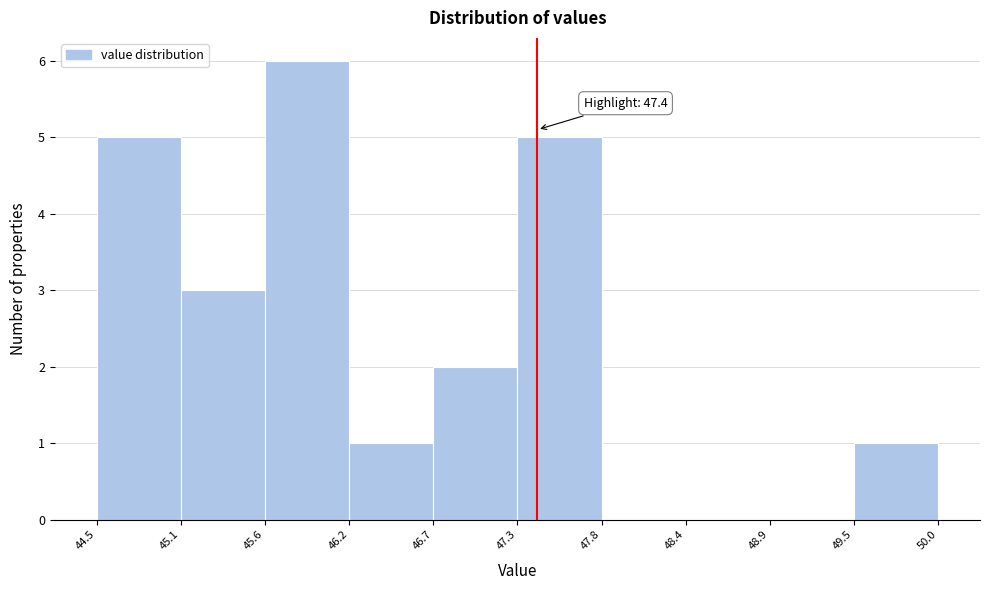

Which range on the x-axis has the tallest bar?

45.6 to 46.2